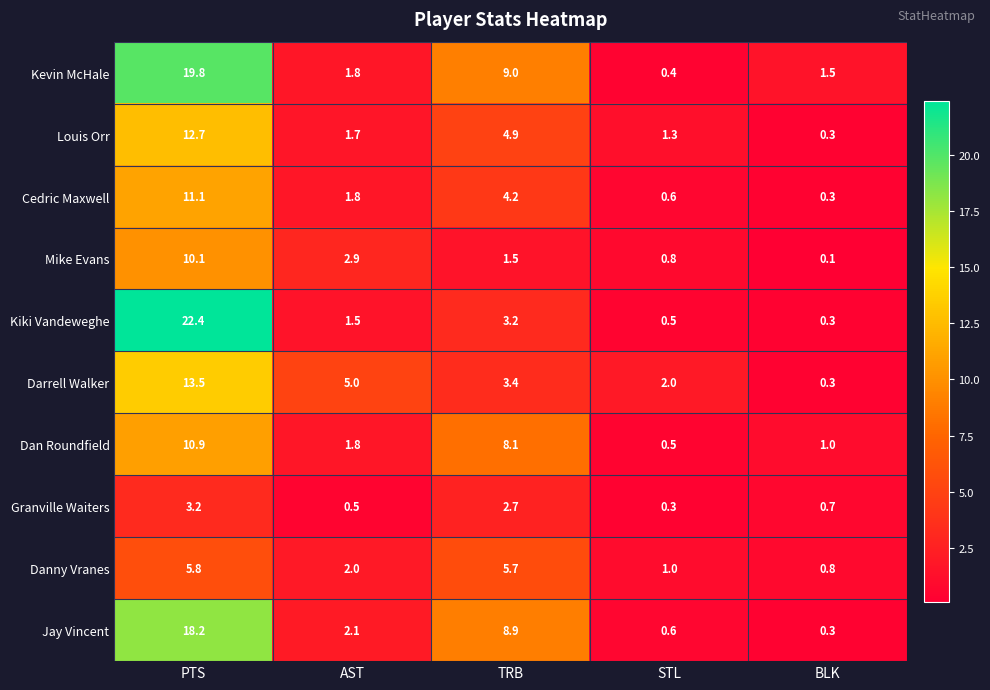

List the labels in order of Kevin McHale value, largest first.

PTS, TRB, AST, BLK, STL